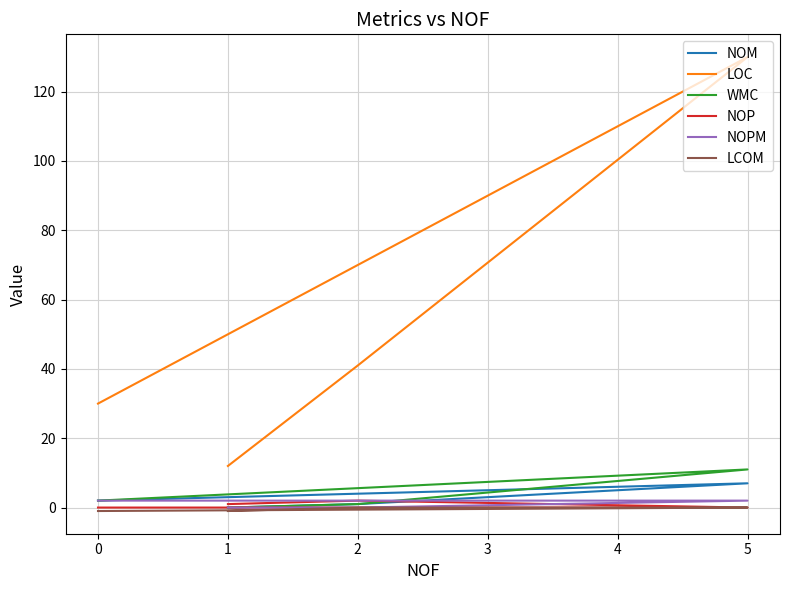

True or false: LCOM and NOP cross at least once.

False